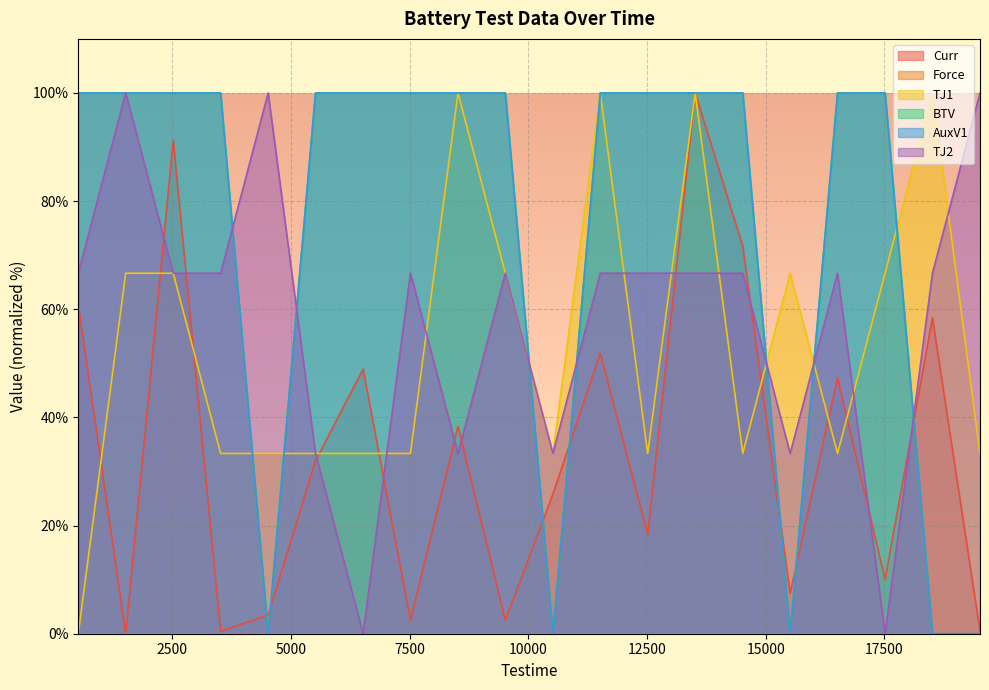

At which category does TJ2 reach its first local valley?

6518